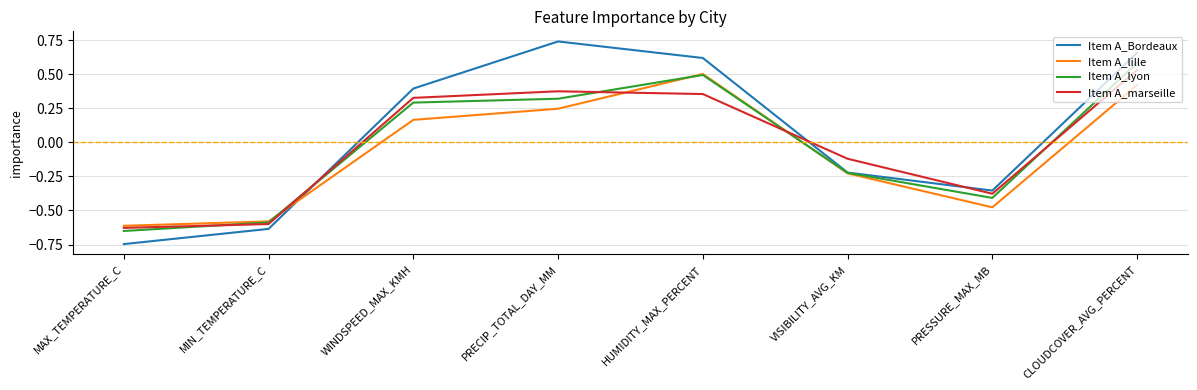

Where does the Item A_lille series first go above 0?

WINDSPEED_MAX_KMH